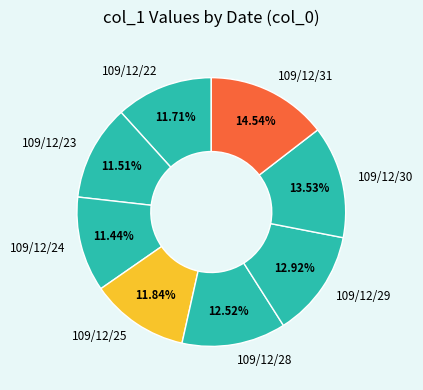

True or false: 109/12/25 accounts for 17% of the total.

False